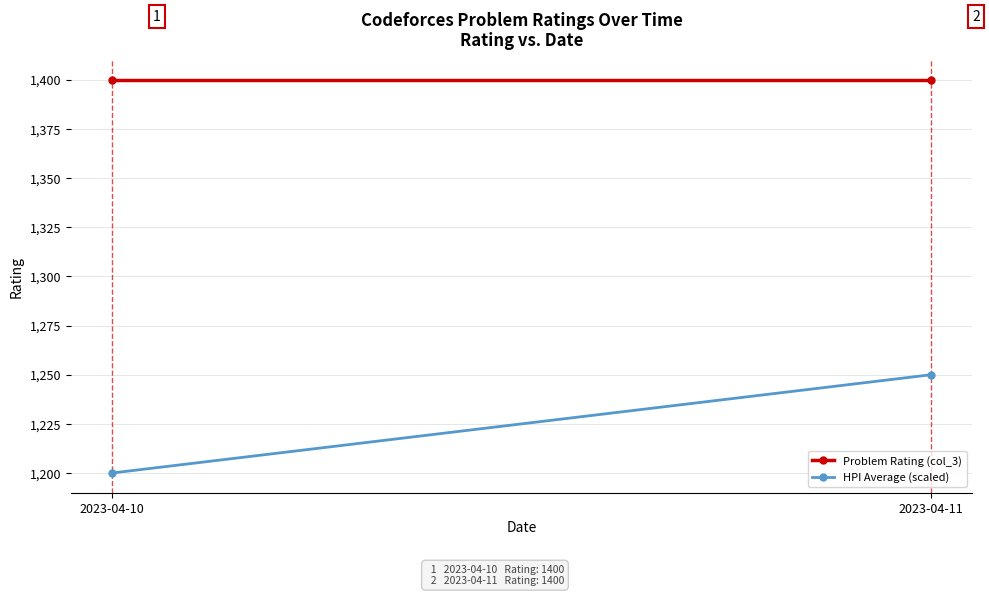

What is the sum of all Problem Rating (col_3) values?

2800